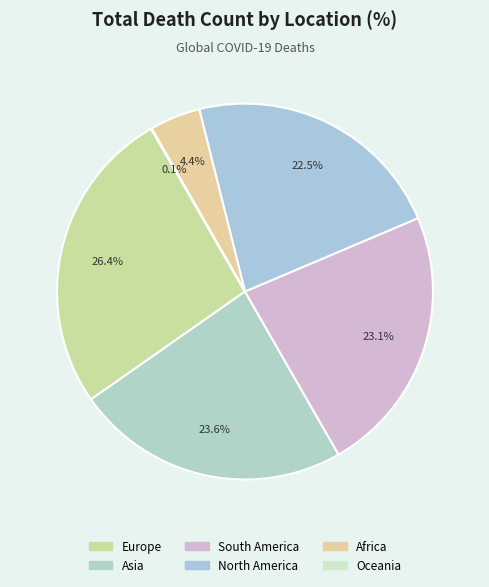

What is the largest slice in the pie chart?

Europe